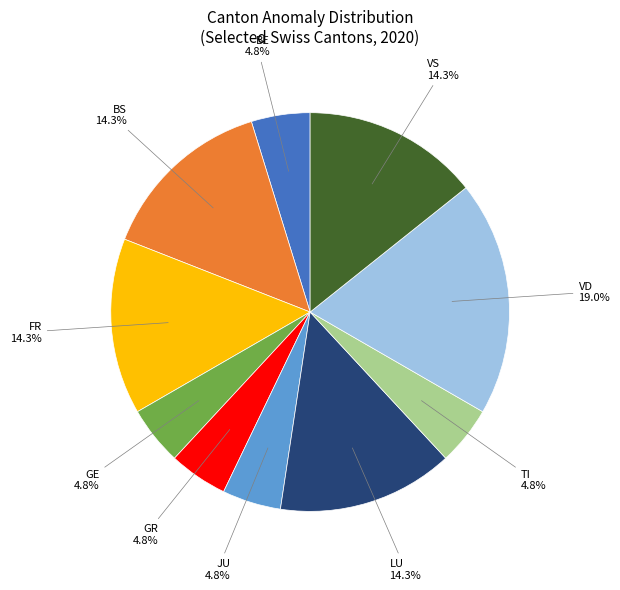

Is there any slice that represents more than half of the pie?

No